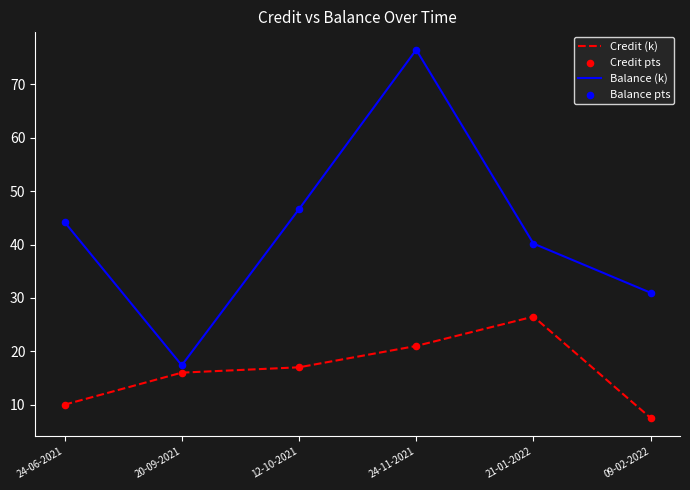

What is the total value across all series at 21-01-2022?

66.7